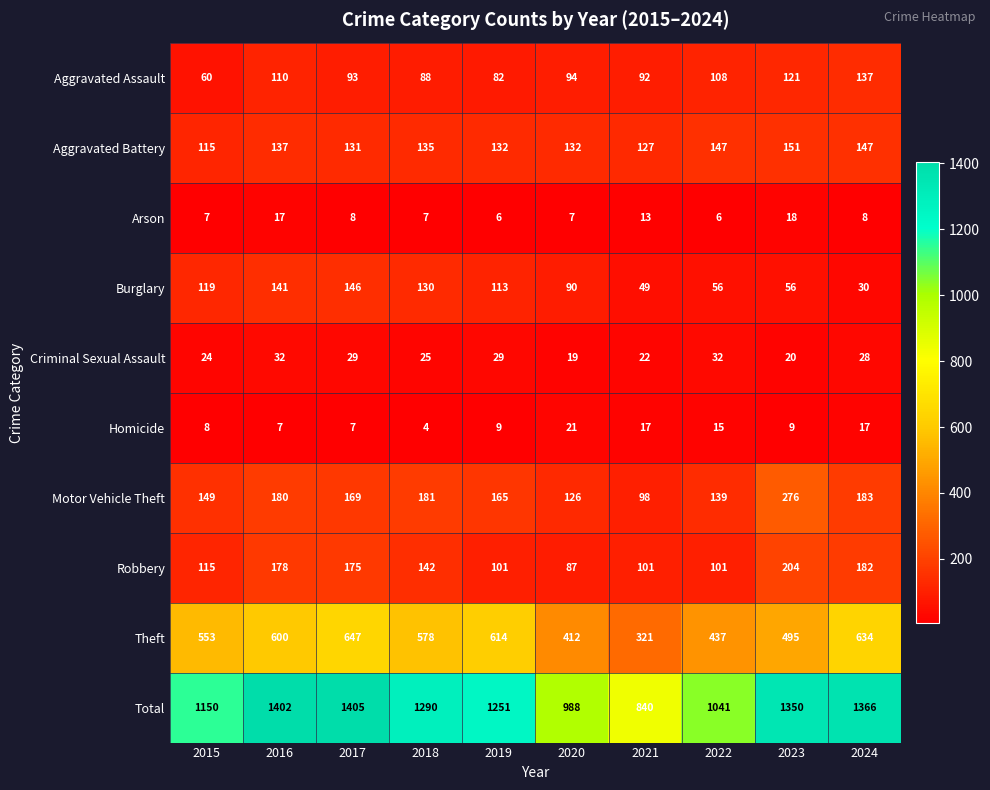

What is the spread (max minus min) of values at 2024?

1358